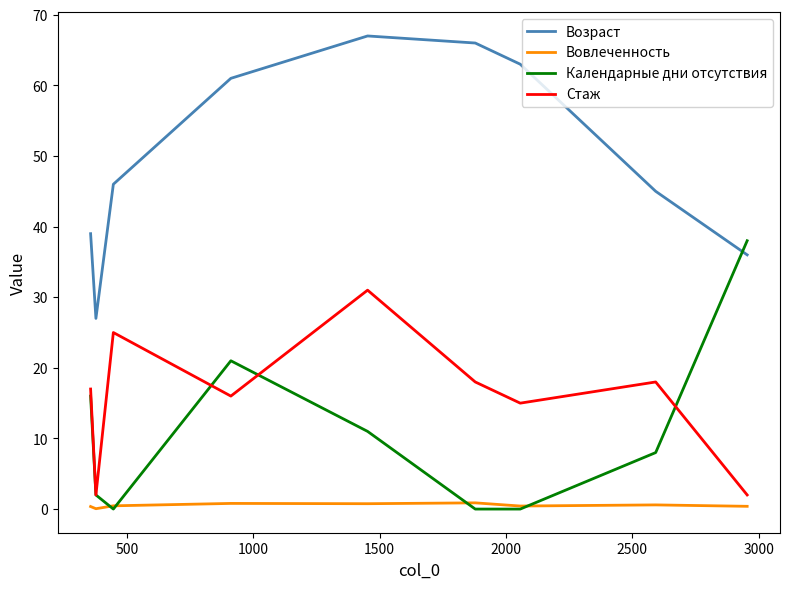

What is the difference between the maximum and minimum values in the Календарные дни отсутствия series?

38.0